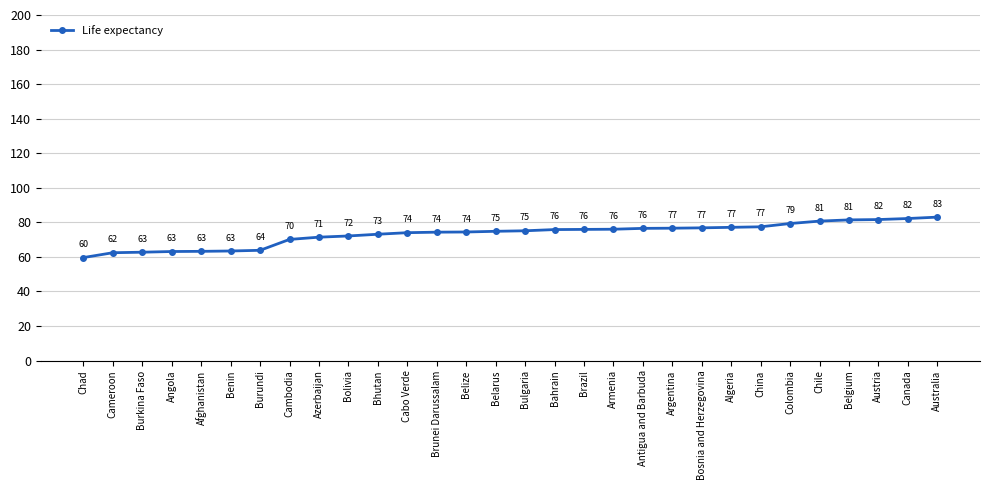

What is the label of the 26th point from the left?

Chile